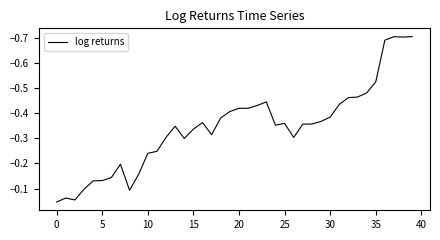

What is the difference between the maximum and minimum values?

0.7